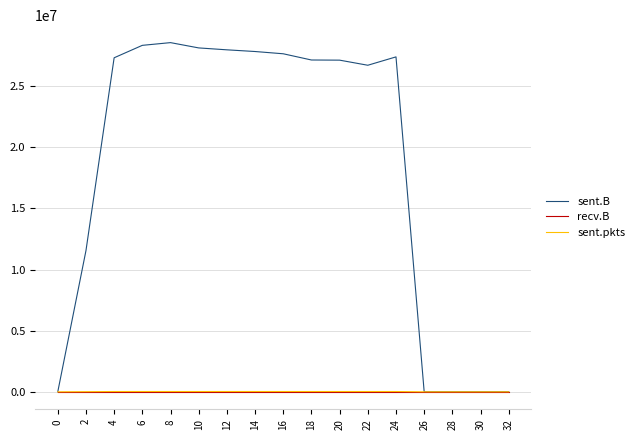

Which series has the largest total across all categories?

sent.B